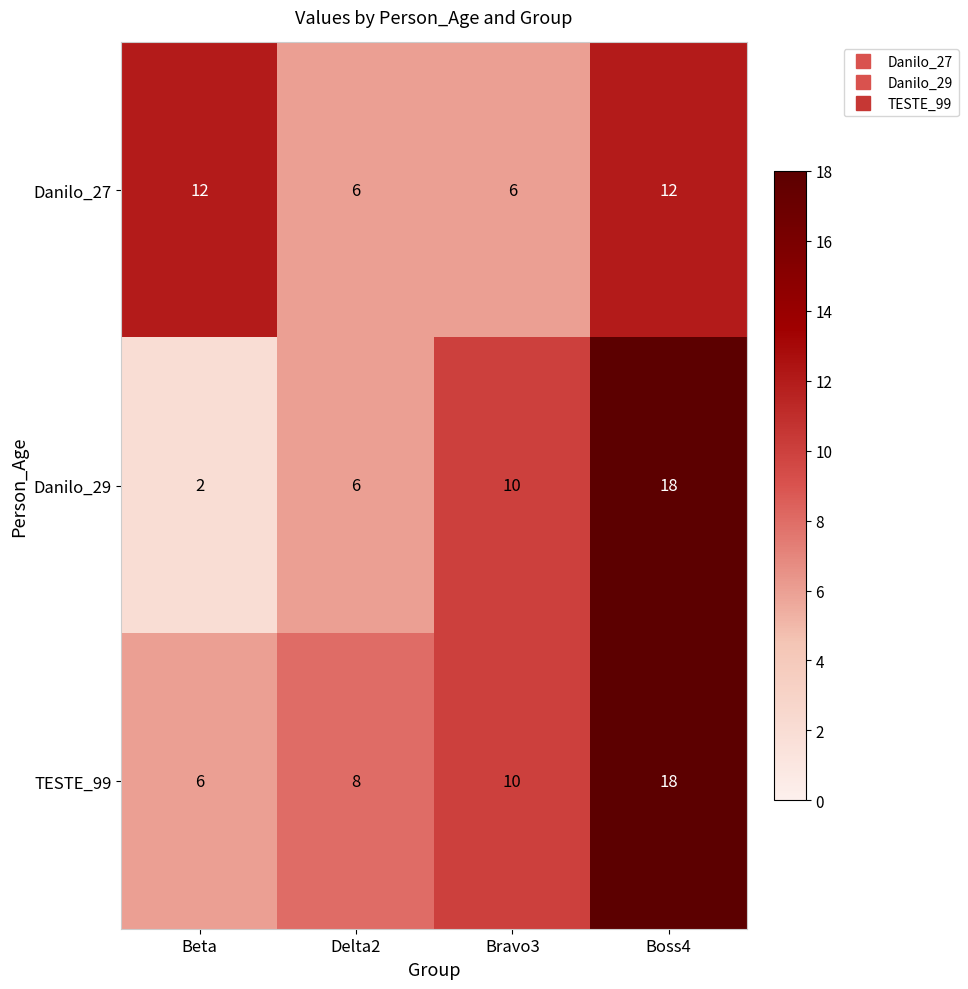

Which series has the largest total across all categories?

TESTE_99